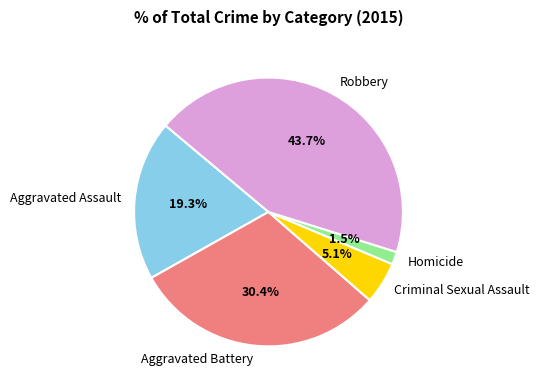

True or false: Aggravated Assault accounts for 28% of the total.

False